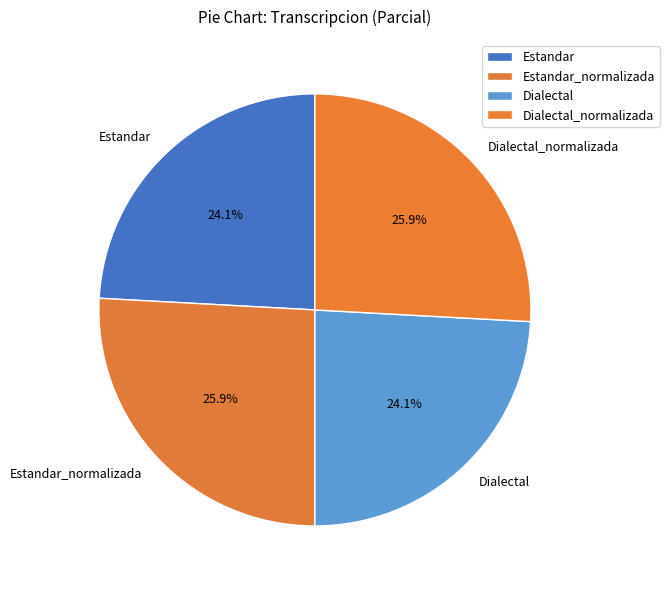

How many slices are in this pie chart?

4